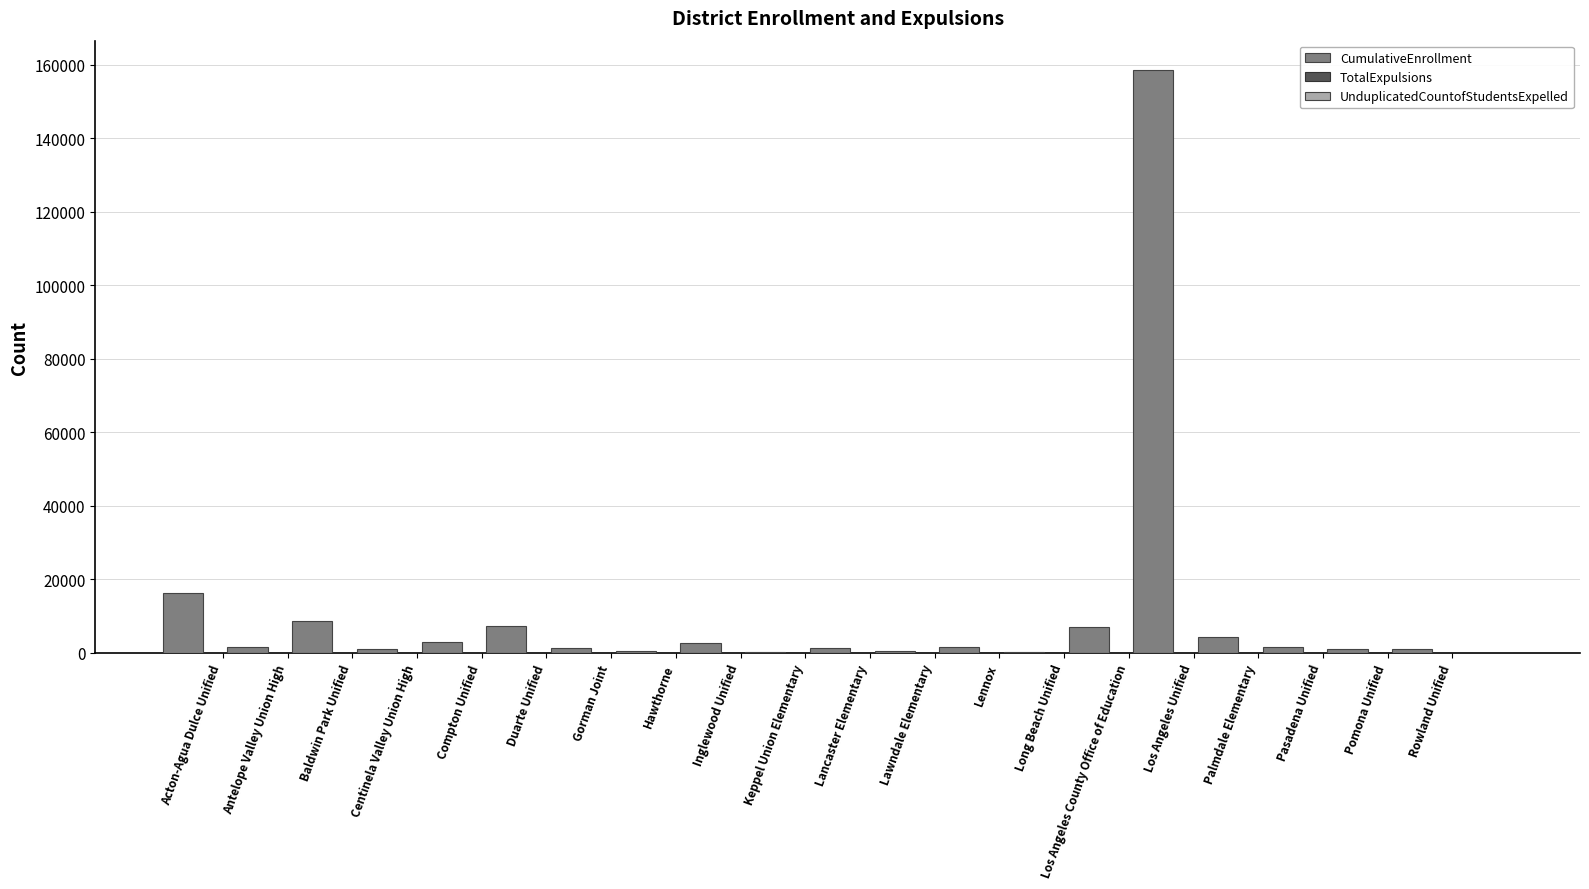

What is the total value across all series at Gorman Joint?

1339